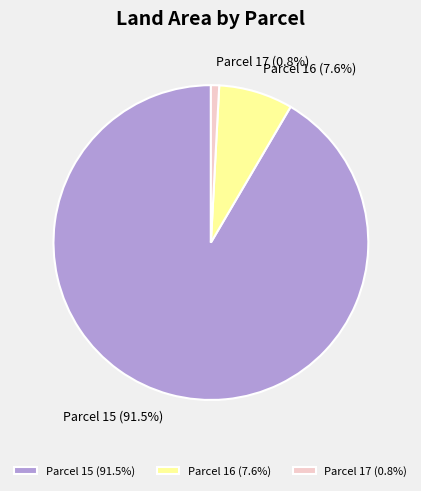

Combined, what portion of the pie is Parcel 16 (7.6%) and Parcel 15 (91.5%)?

99.2%